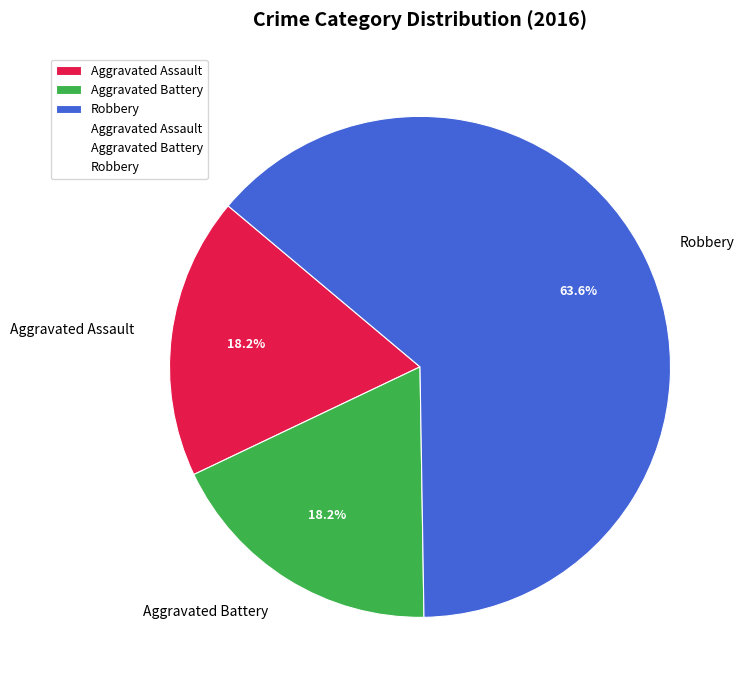

What is the total percentage of Aggravated Assault and Aggravated Battery?

36.4%